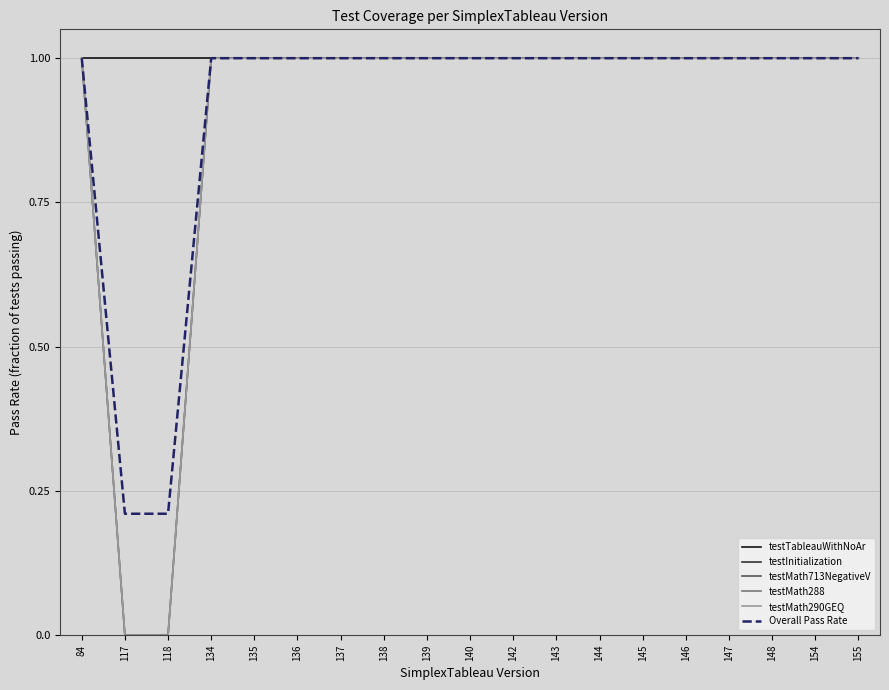

Is this an area chart (filled region under the line)?

No